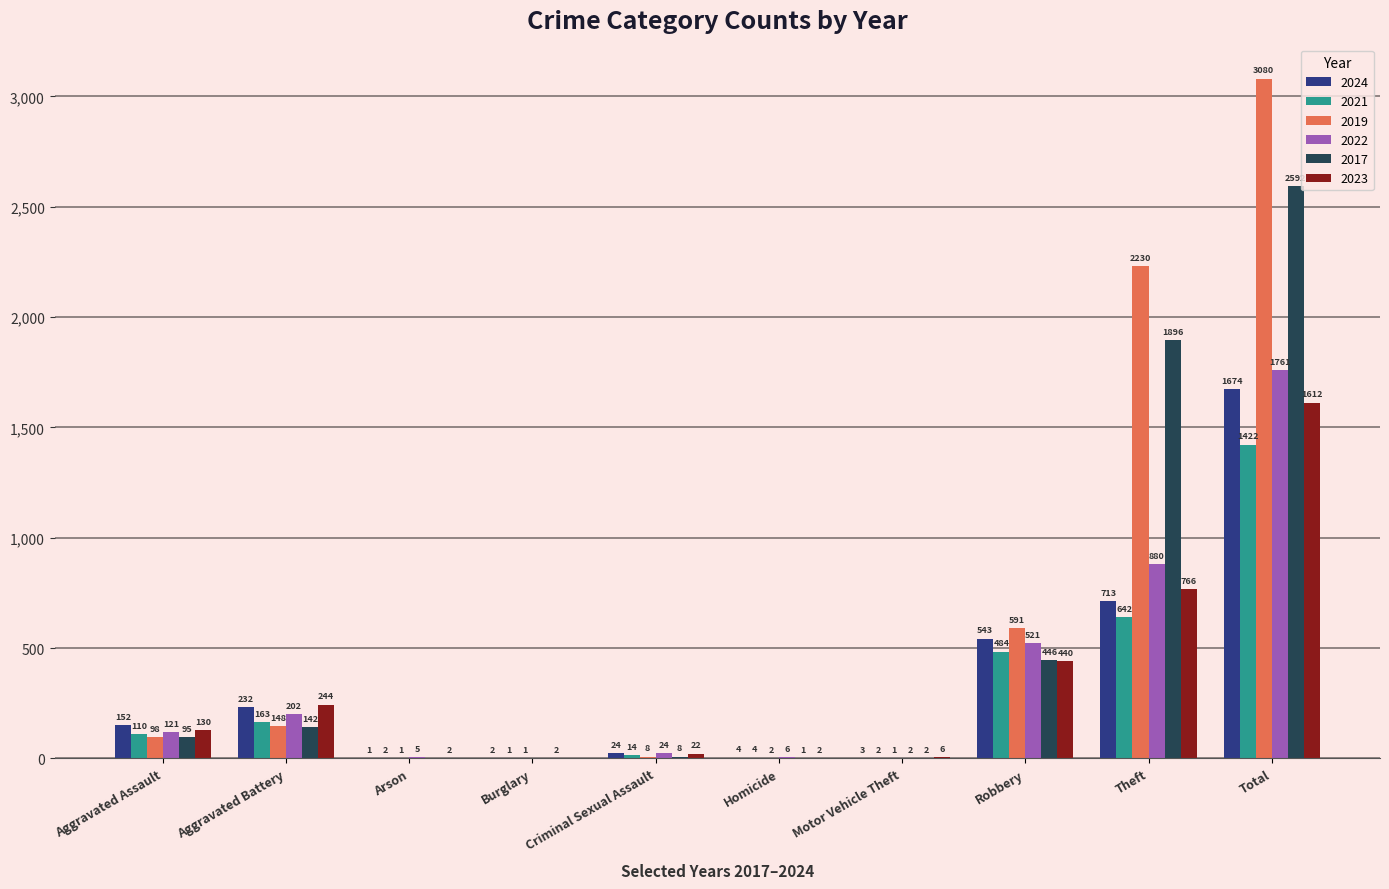

What are all the series names shown in the legend?

2024, 2021, 2019, 2022, 2017, 2023